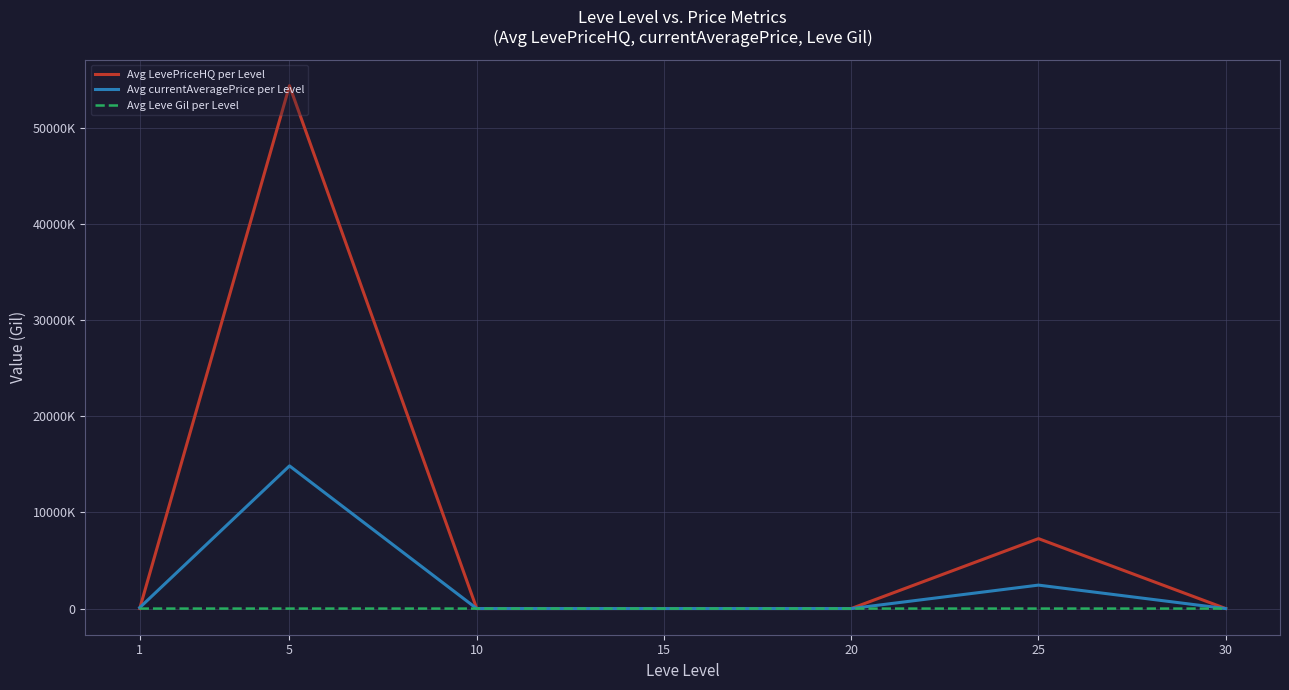

At which category is the sum across all series the highest?

5